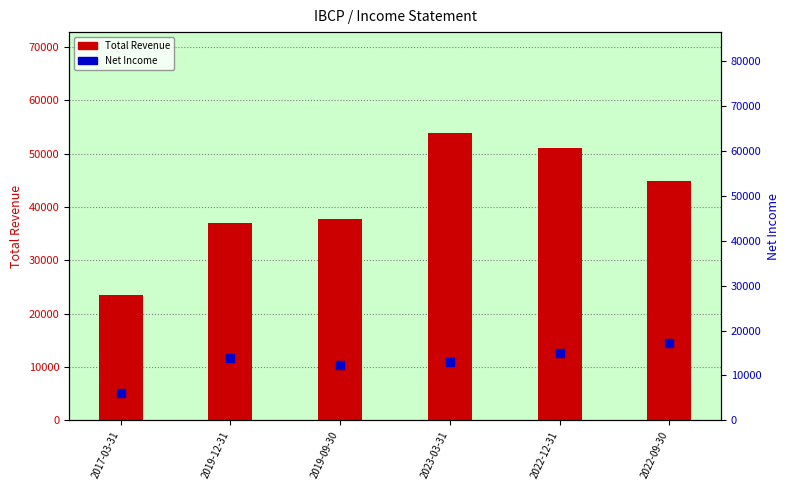

What are all the series names shown in the legend?

Total Revenue, Net Income